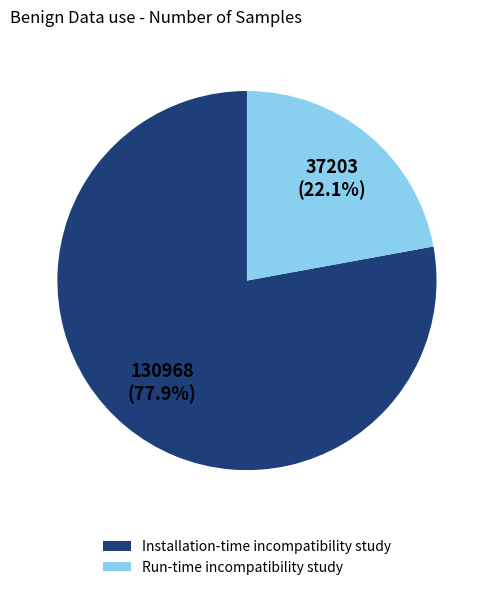

To the nearest percent, what portion does Run-time incompatibility study represent?

22%